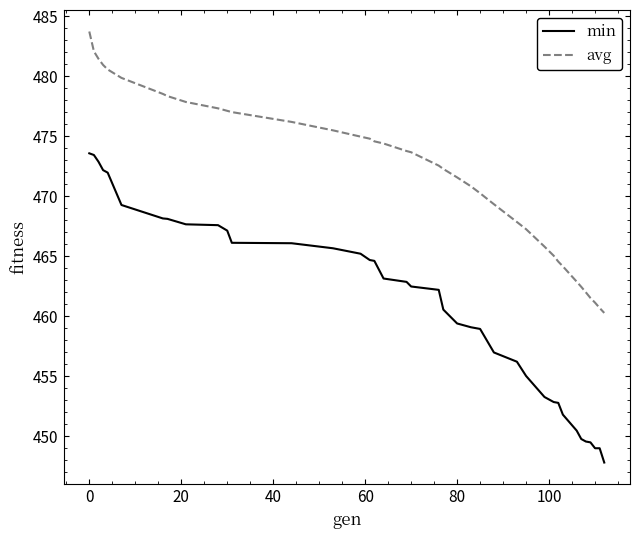

True or false: avg and min cross at least once.

False